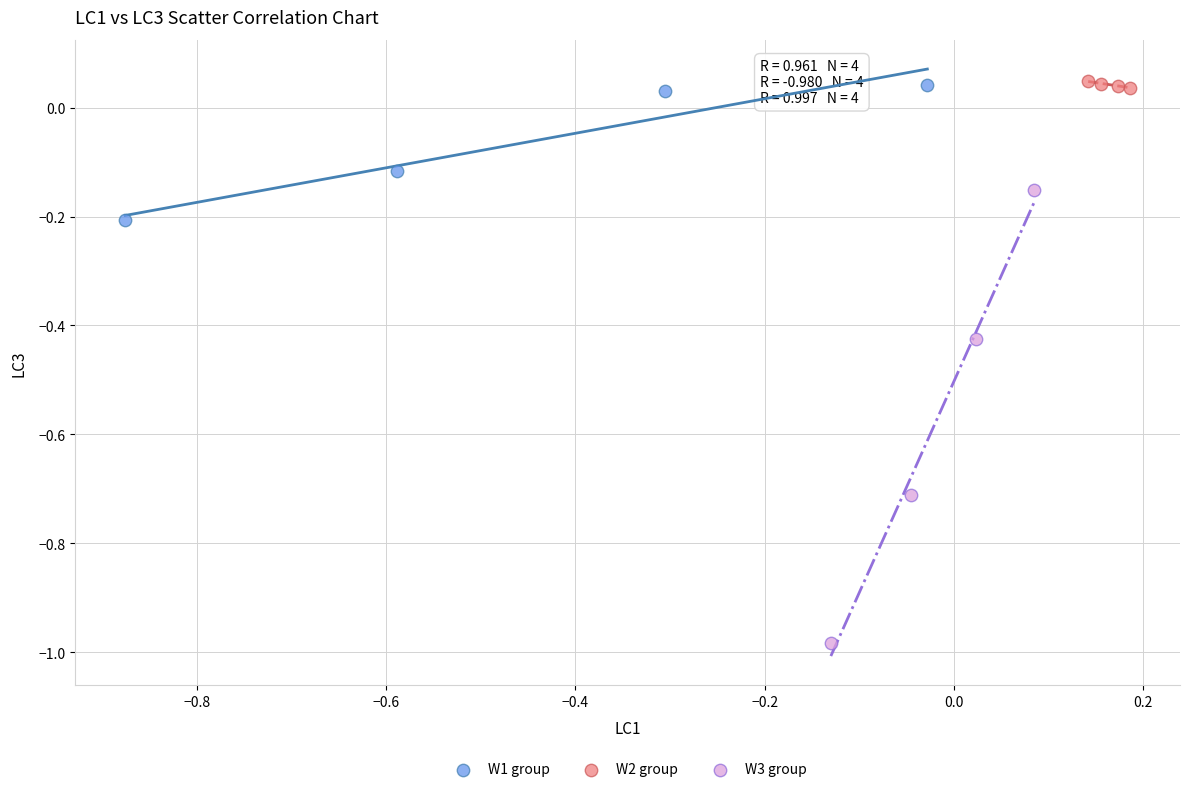

Which series reaches the minimum Y coordinate?

W3 group